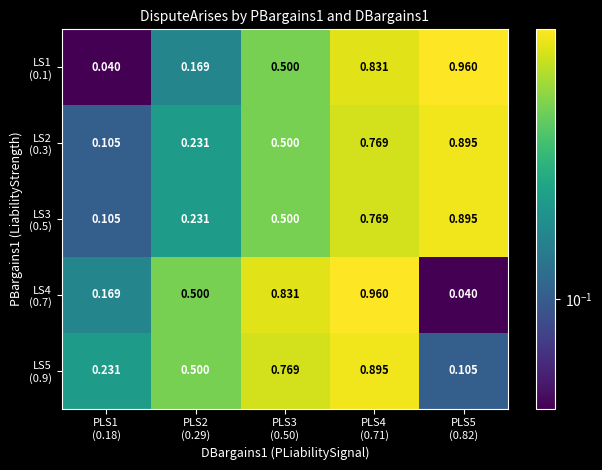

How many distinct data groups are displayed?

5